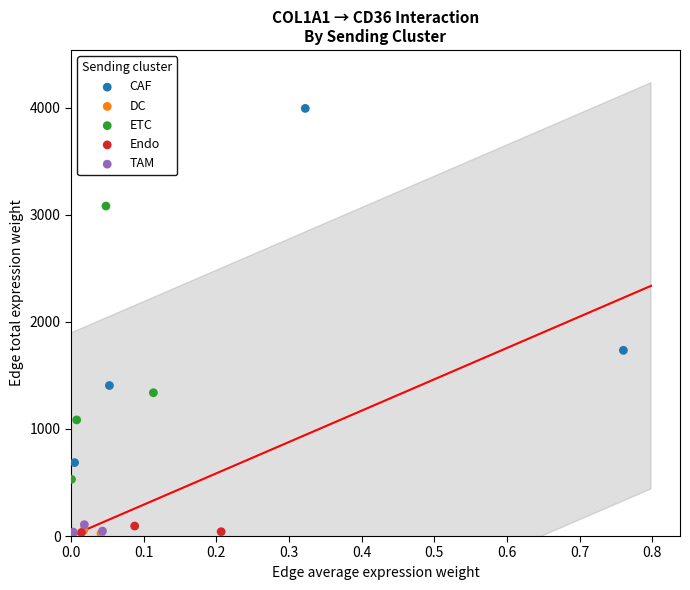

Which series contains the highest Y value?

CAF